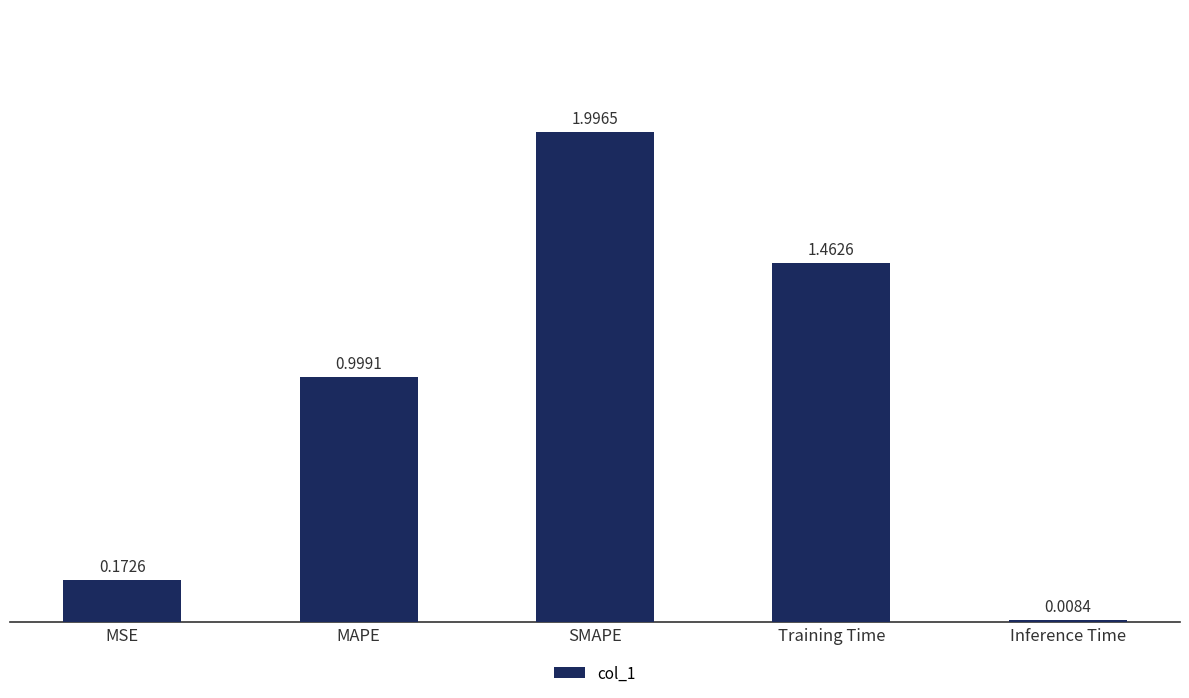

At which category does the chart reach its peak across all series?

SMAPE